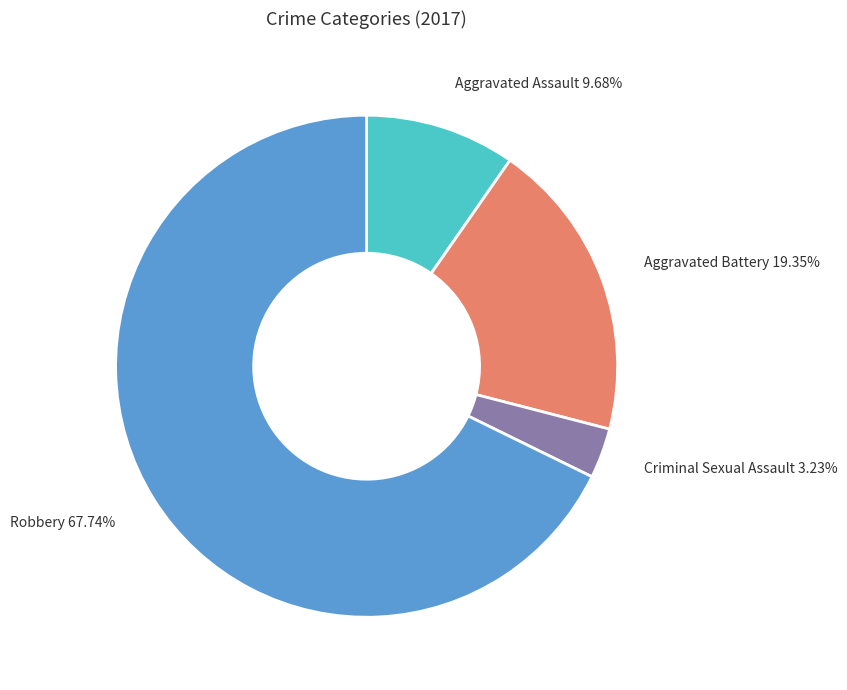

To the nearest percent, what portion does Criminal Sexual Assault represent?

3%